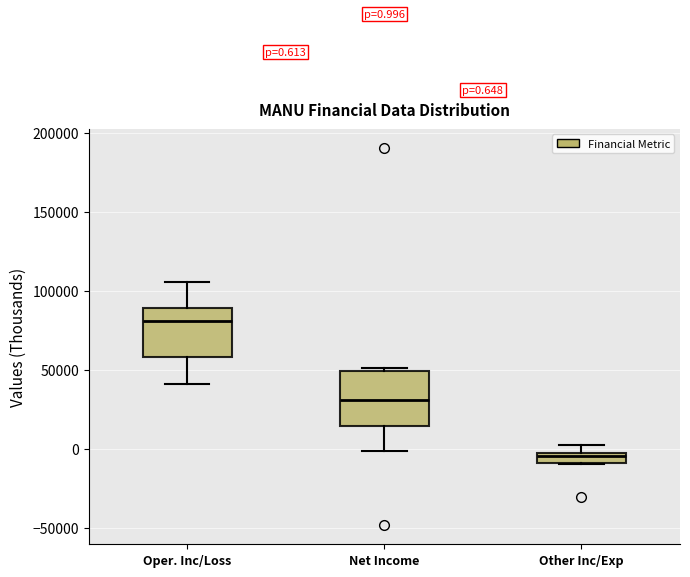

Which box's median line is the highest?

Oper. Inc/Loss